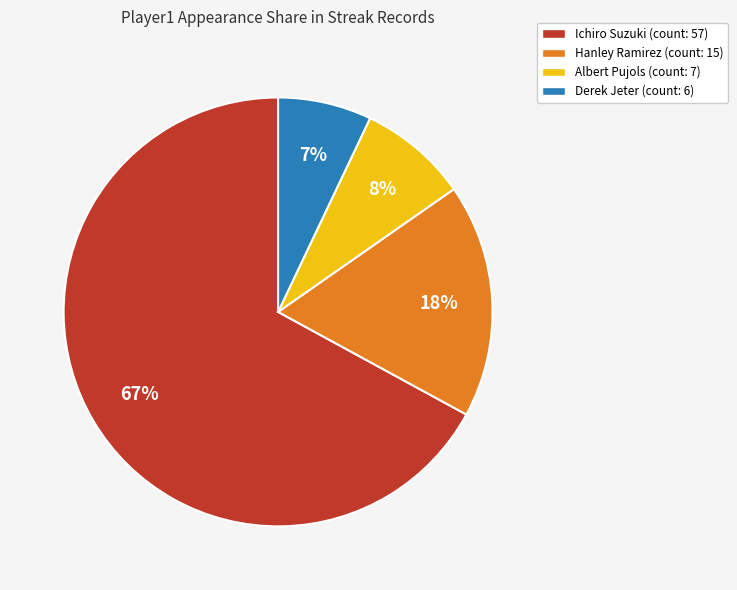

Approximately how many times larger is the value at Derek Jeter (count: 6) compared to Albert Pujols (count: 7)?

0.9